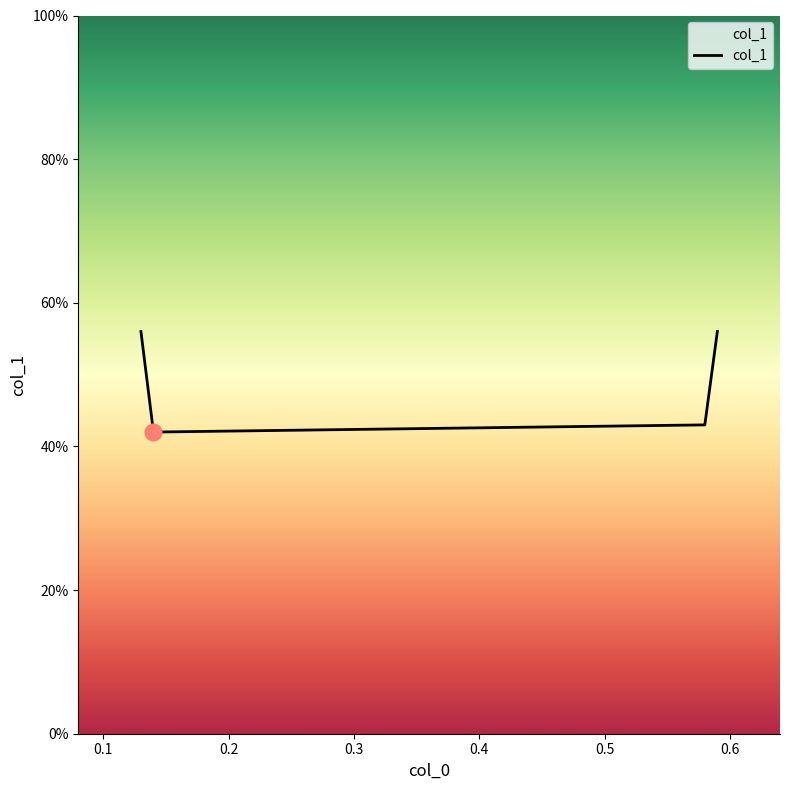

At which category does the chart reach its minimum across all series?

0.1